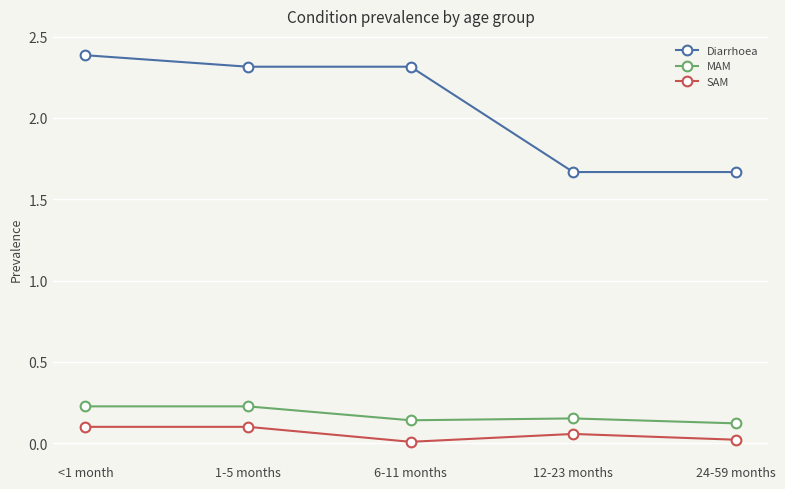

What is the sum of all Diarrhoea values?

10.3